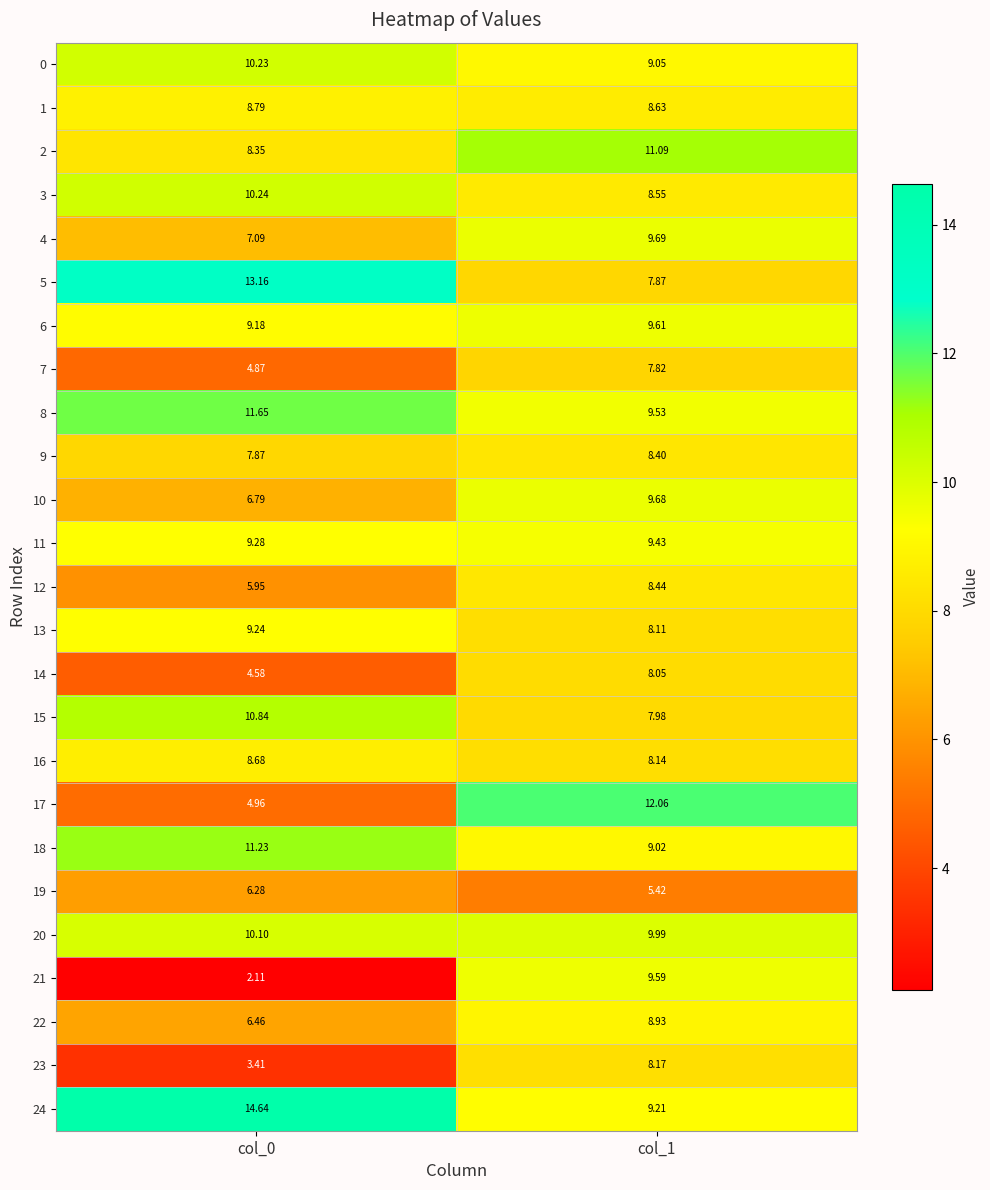

Which series has the largest range (max minus min)?

21